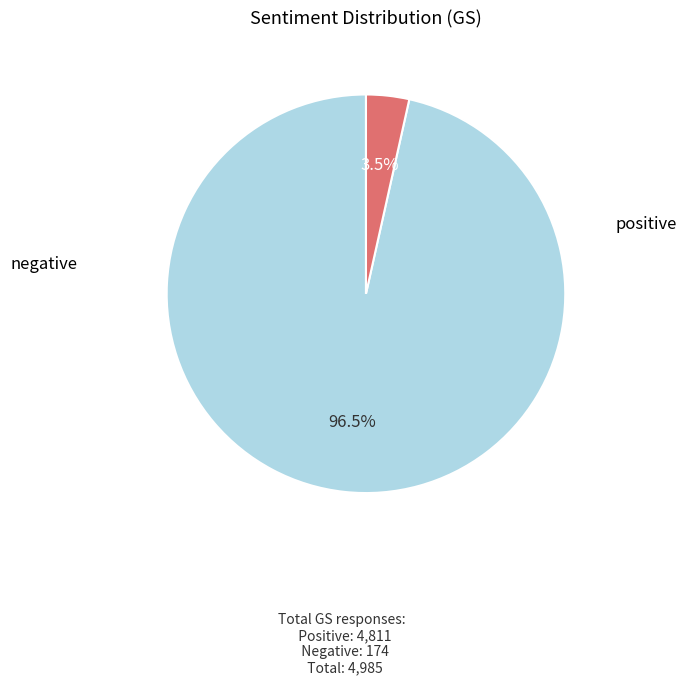

How many segments does this pie chart have?

2